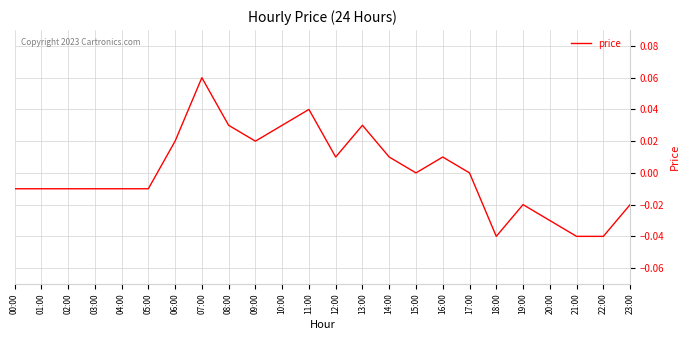

Which label corresponds to the largest value in the chart?

07:00